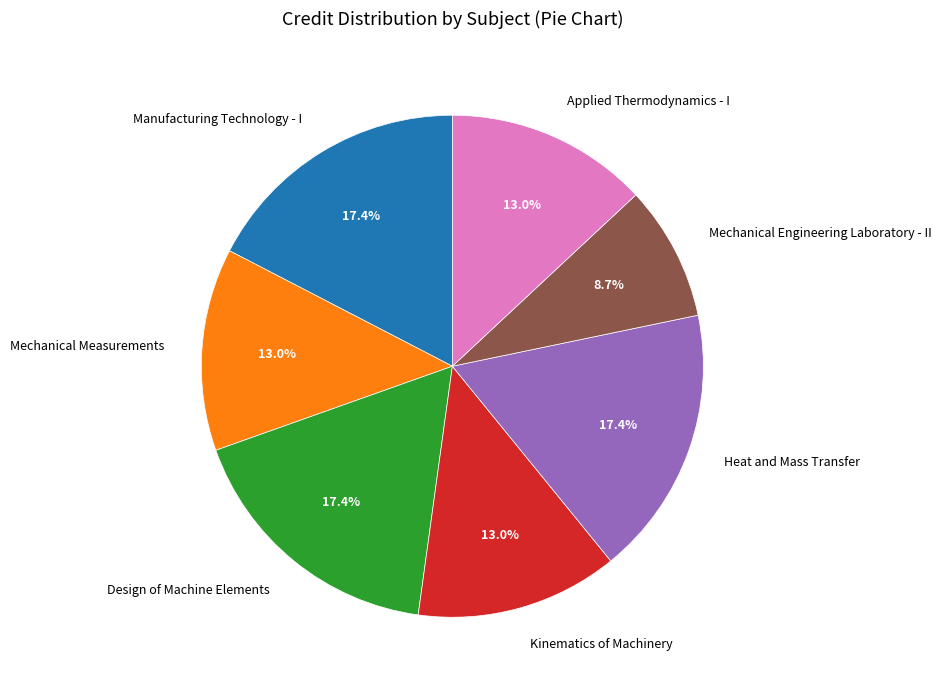

To the nearest percent, what is the average slice percentage?

14%